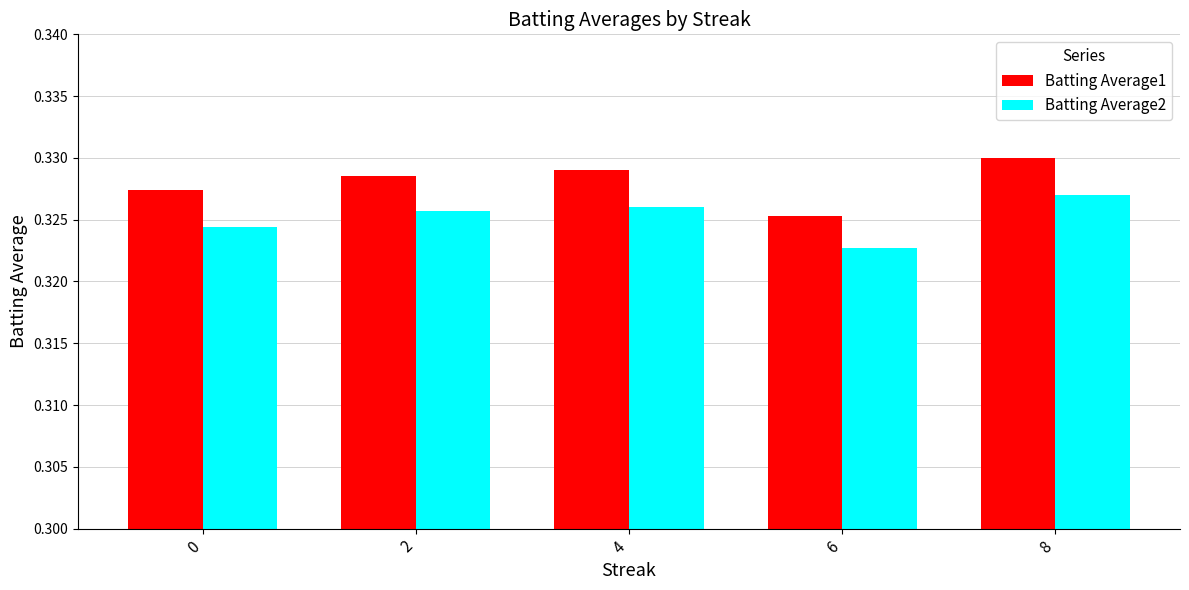

What is the total value across all series at 2?

0.7